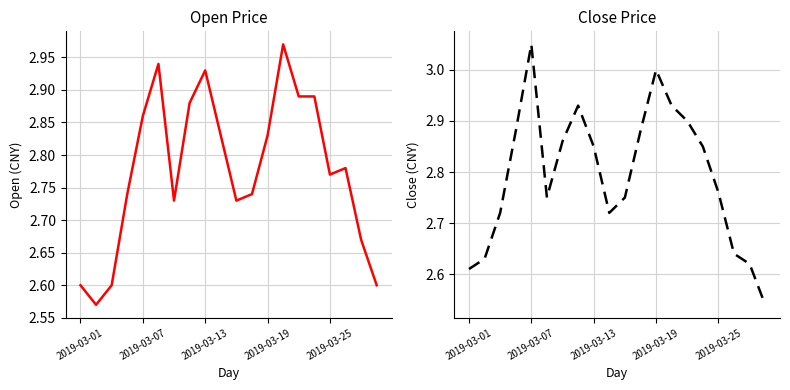

What is the difference between the second highest and minimum values in the open series?

0.4